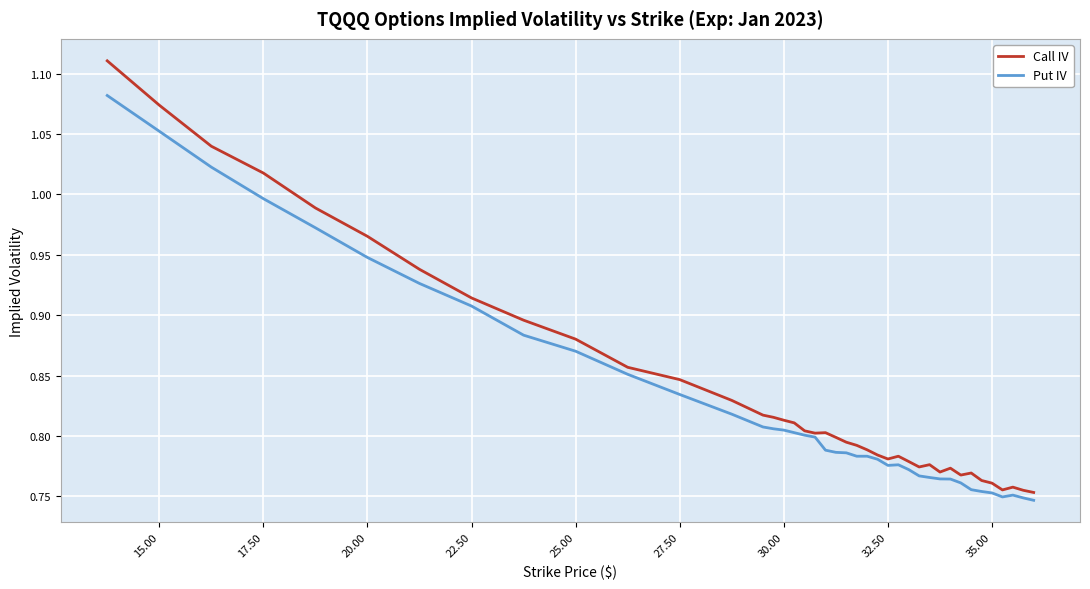

What is the sum of all Call IV values?

33.5